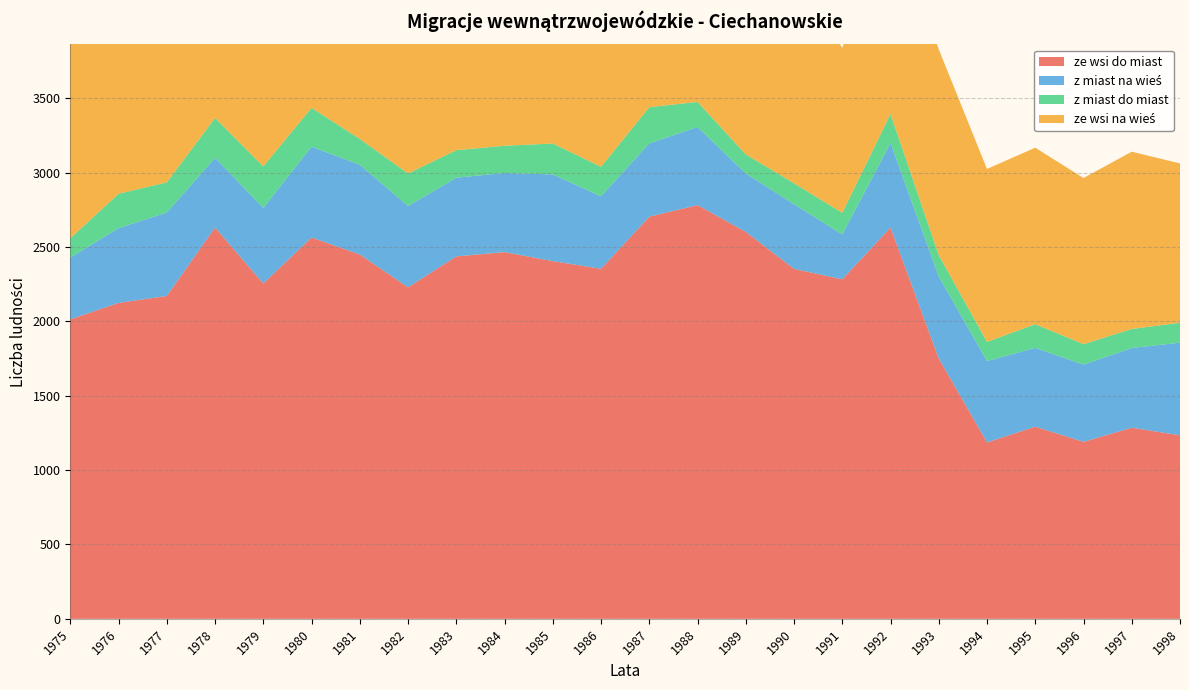

Reading left to right, extract all data points from this chart.

ze wsi do miast: 1975=2014	1976=2124	1977=2171	1978=2631	1979=2255	1980=2564	1981=2450	1982=2229	1983=2437	1984=2466	1985=2405	1986=2354	1987=2704	1988=2782	1989=2602	1990=2353	1991=2283	1992=2631	1993=1751	1994=1186	1995=1292	1996=1190	1997=1285	1998=1234
z miast na wieś: 1975=415	1976=503	1977=561	1978=469	1979=508	1980=611	1981=603	1982=547	1983=529	1984=532	1985=583	1986=487	1987=493	1988=525	1989=393	1990=435	1991=302	1992=568	1993=551	1994=547	1995=530	1996=519	1997=536	1998=623
z miast do miast: 1975=130	1976=231	1977=203	1978=268	1979=279	1980=261	1981=174	1982=219	1983=185	1984=183	1985=208	1986=199	1987=243	1988=169	1989=128	1990=141	1991=145	1992=196	1993=144	1994=129	1995=159	1996=138	1997=128	1998=134
ze wsi na wieś: 1975=2529	1976=2754	1977=2481	1978=2503	1979=2201	1980=2200	1981=2220	1982=2051	1983=1907	1984=2101	1985=1936	1986=2013	1987=1798	1988=1865	1989=1426	1990=1467	1991=1109	1992=1389	1993=1383	1994=1163	1995=1187	1996=1117	1997=1192	1998=1071